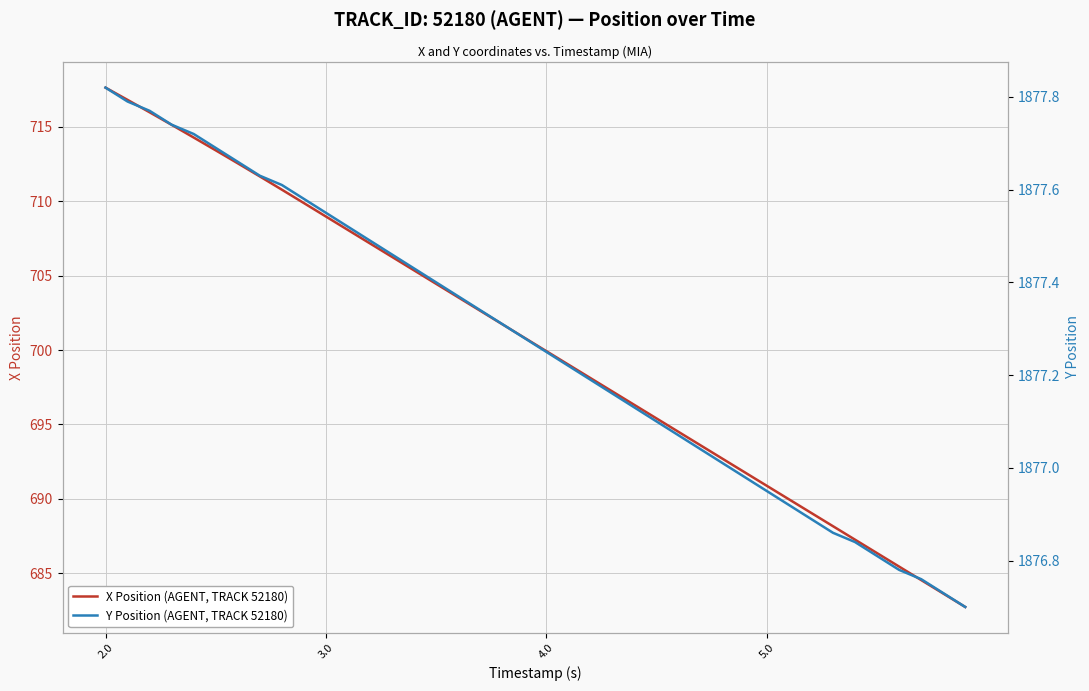

True or false: Y Position (AGENT, TRACK 52180) and X Position (AGENT, TRACK 52180) cross at least once.

False